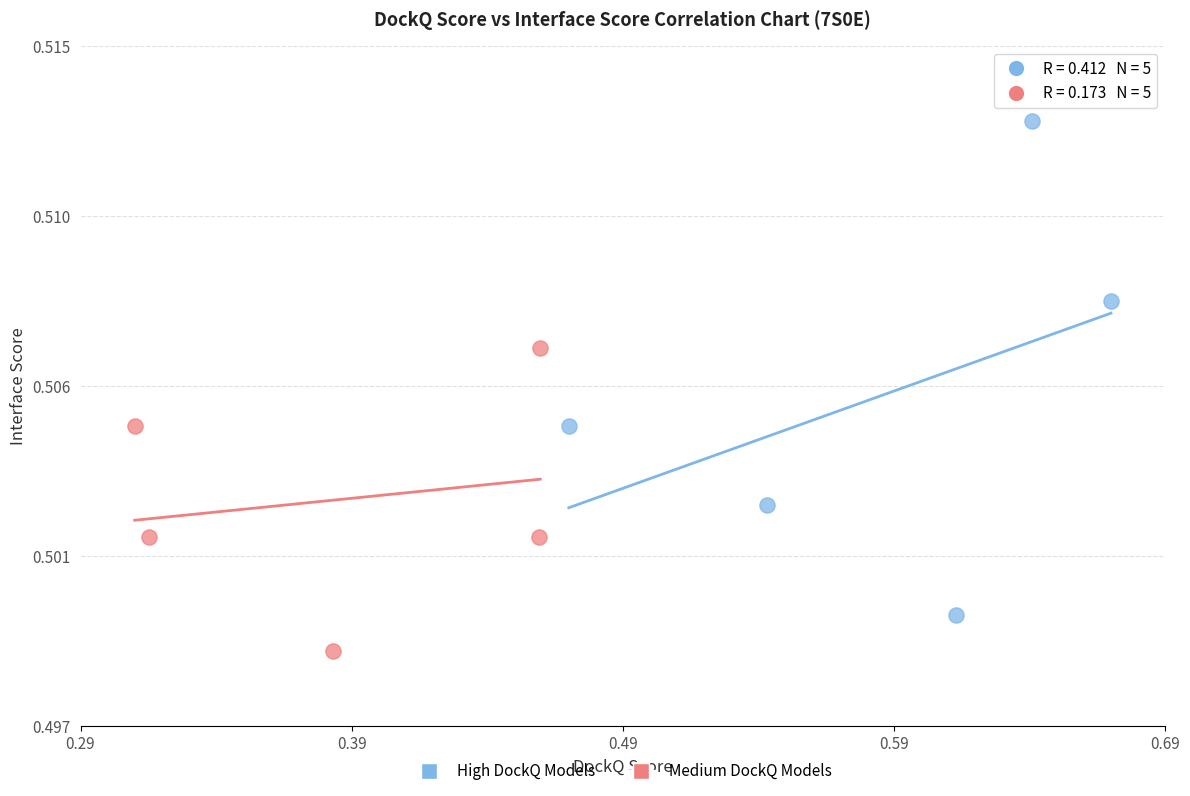

What are all the series names shown in the legend?

High DockQ Models, Medium DockQ Models